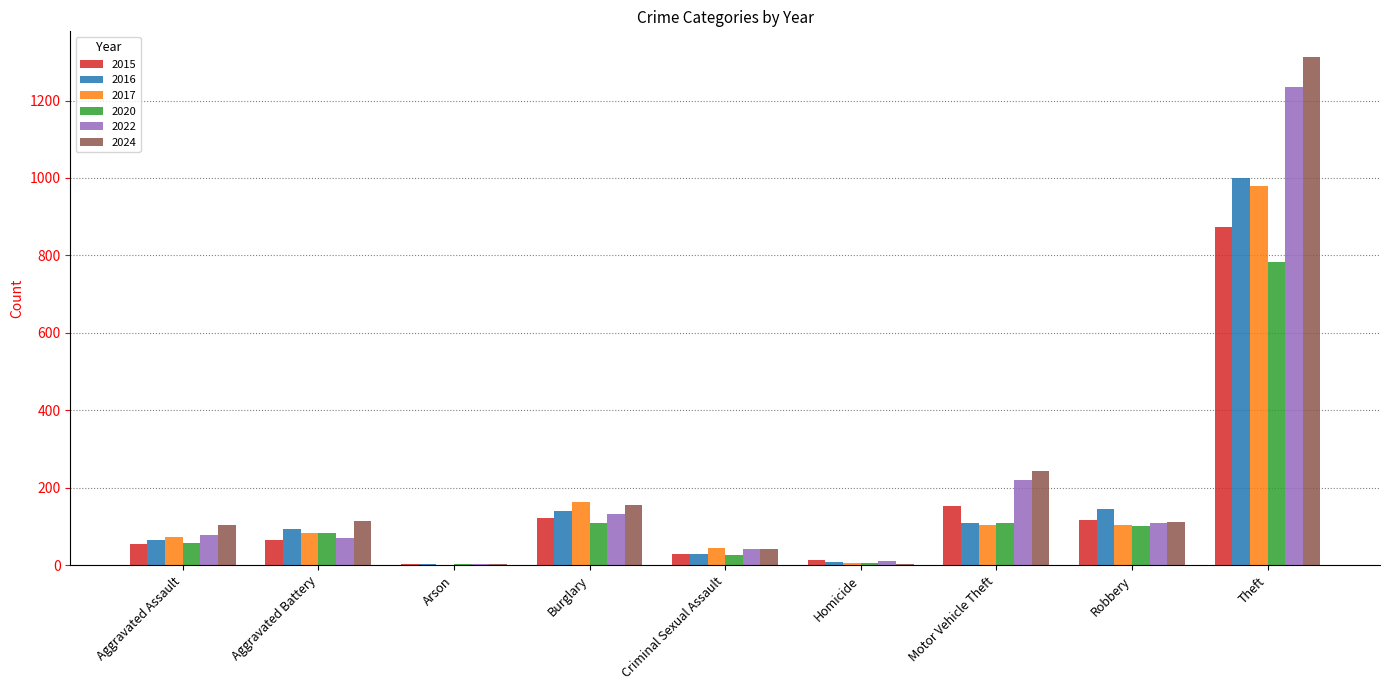

Does the chart contain stacked bars?

No